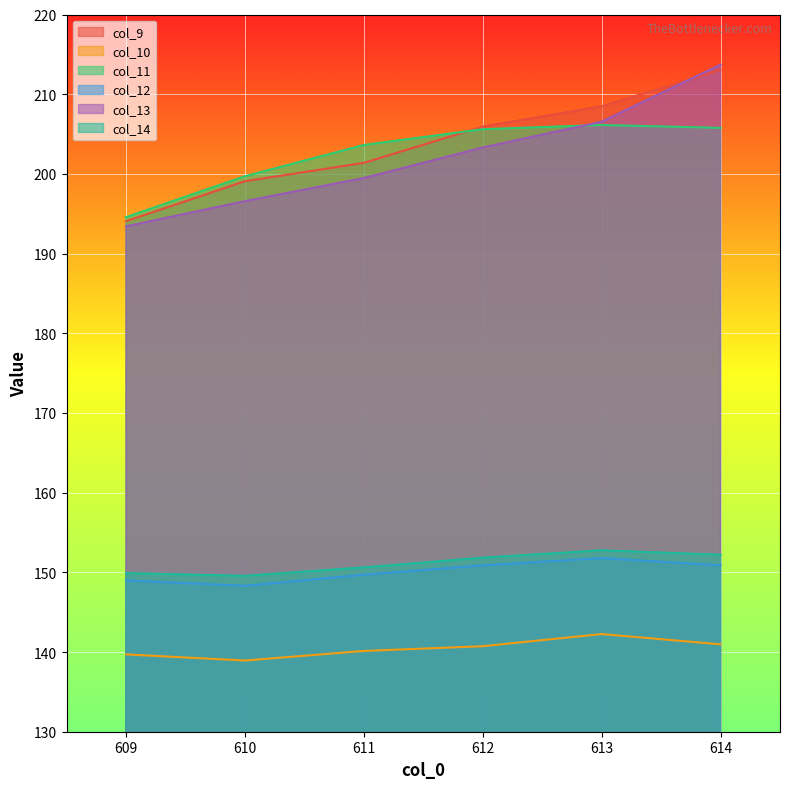

Which series has the largest total across all categories?

col_9